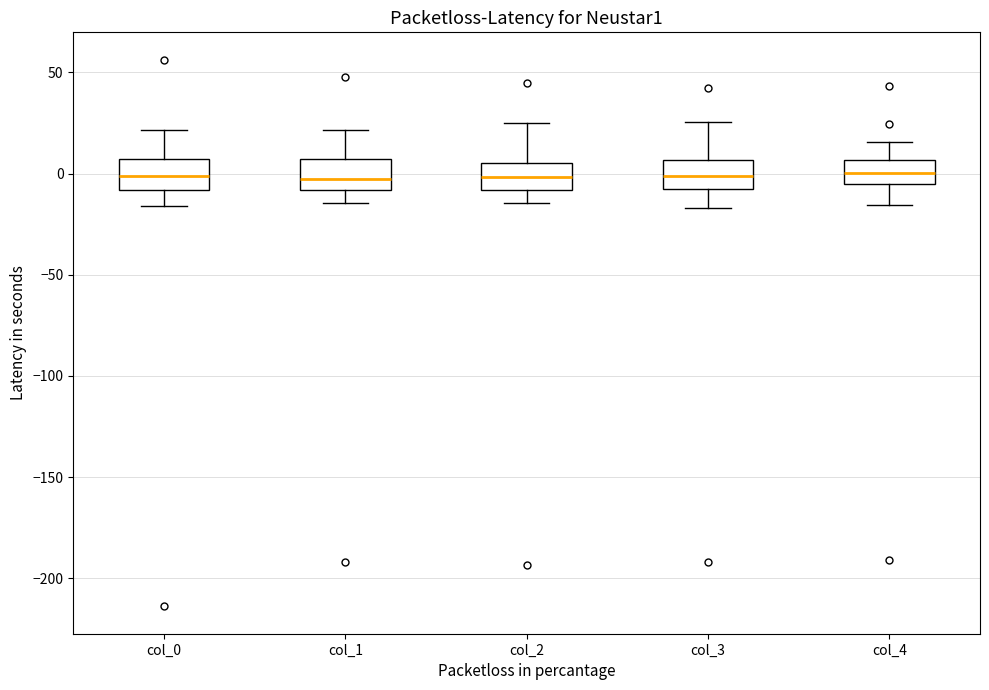

Reading left to right, transcribe this box plot: for each box, give where its median line is, the range the box spans, and where its two whiskers end, as read against the y-axis. The values are not printed on the chart, so give them approximately, as read against the axis.

col_0: median 0, box -10 to 5, whiskers -15 to 20
col_1: median 0, box -10 to 5, whiskers -15 to 20
col_2: median 0, box -10 to 5, whiskers -15 to 25
col_3: median 0, box -10 to 5, whiskers -15 to 25
col_4: median 0, box -5 to 5, whiskers -15 to 15